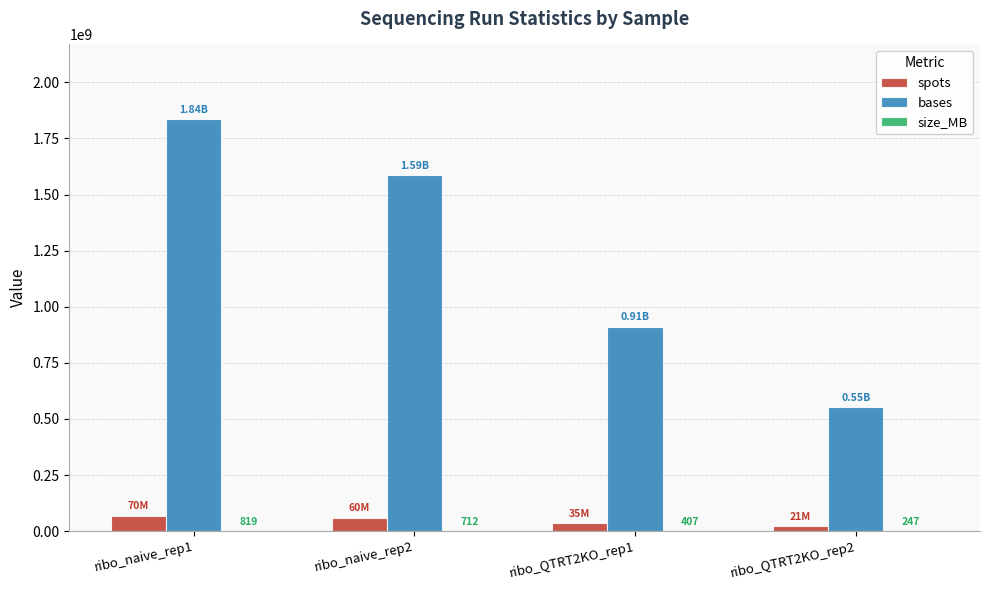

Which series has the largest total across all categories?

bases